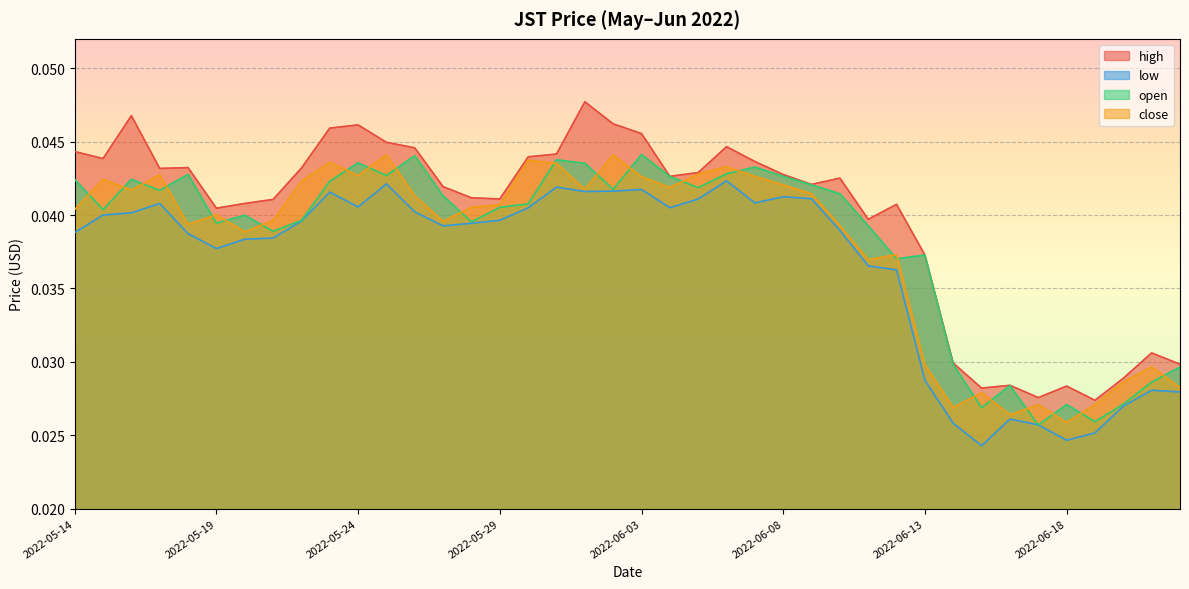

True or false: high and open cross at least once.

False